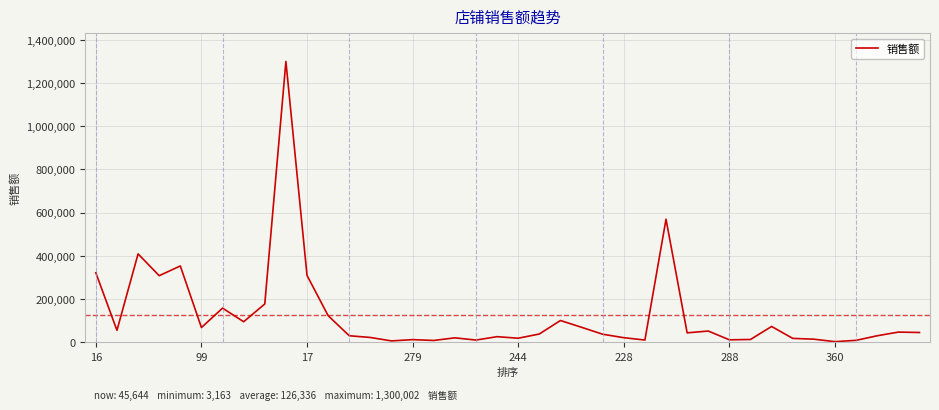

How many lines are shown in the chart?

1